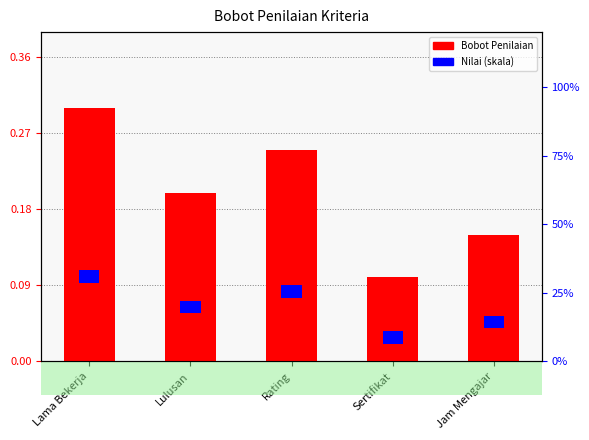

The value of Bobot Penilaian at Jam Mengajar is 0.2. True or false?

False